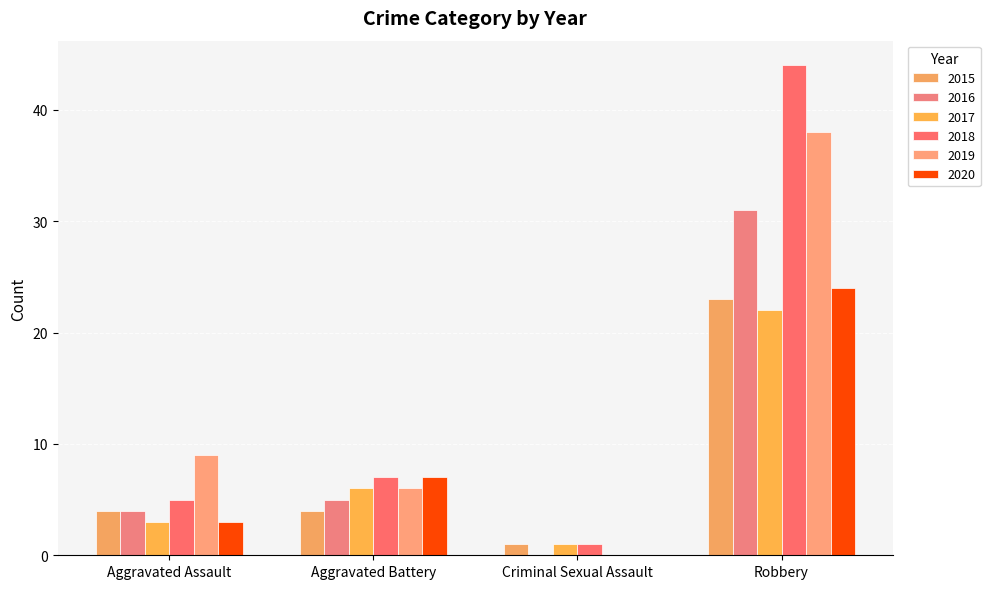

What are all the series names shown in the legend?

2015, 2016, 2017, 2018, 2019, 2020